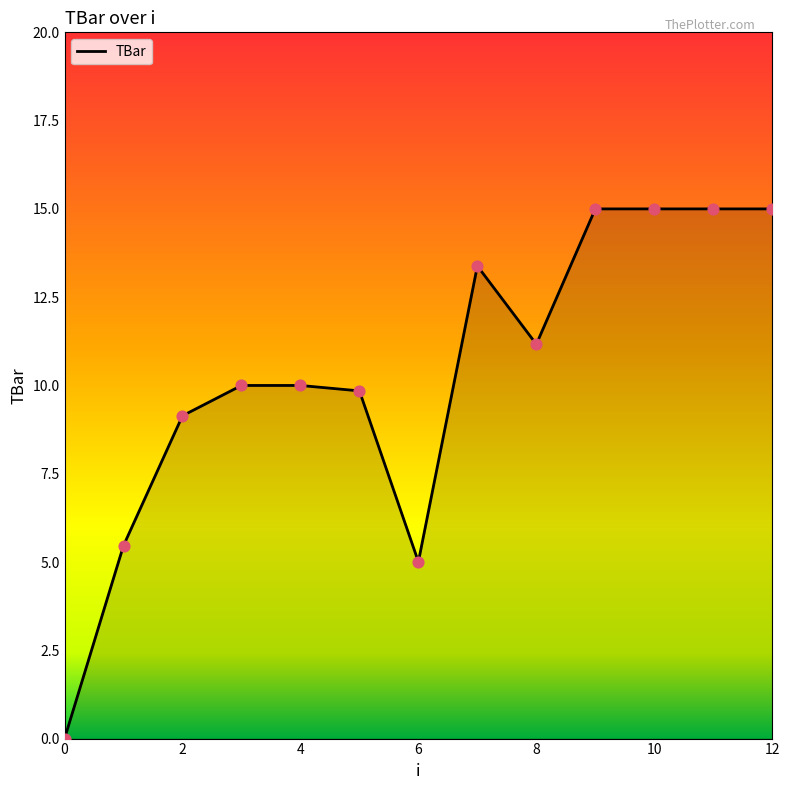

What is the maximum value shown in the chart?

15.0